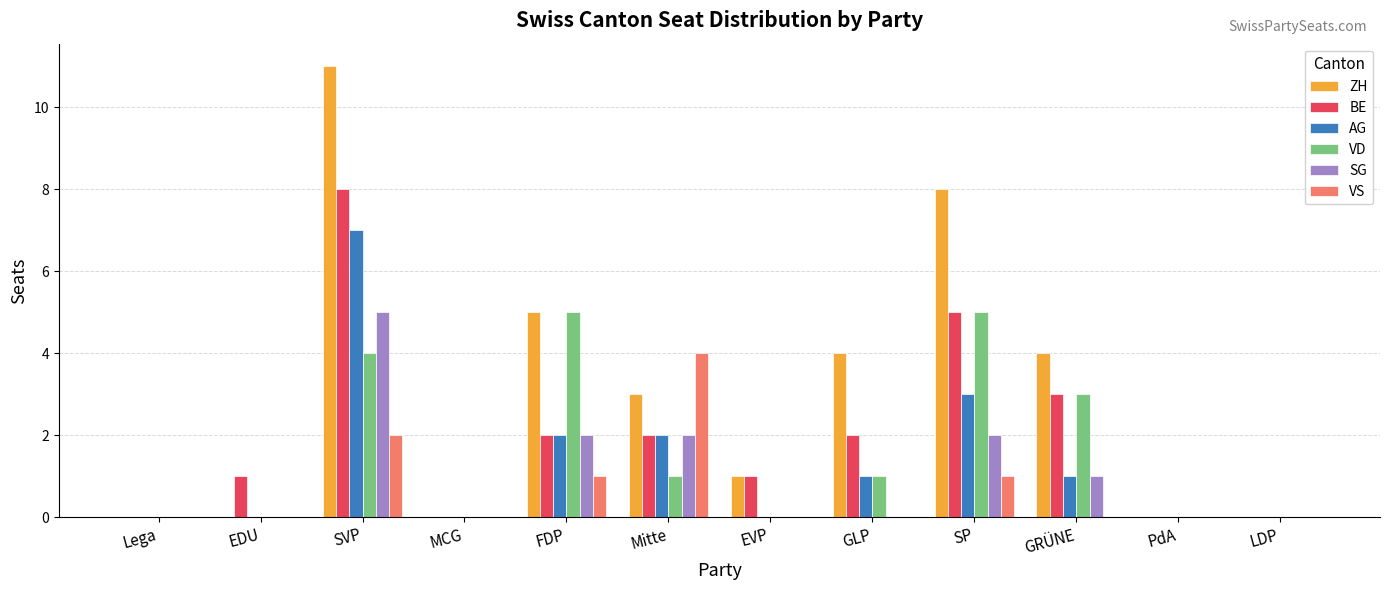

Reading left to right, extract all data points from this chart.

ZH: Lega=0	EDU=0	SVP=11	MCG=0	FDP=5	Mitte=3	EVP=1	GLP=4	SP=8	GRÜNE=4	PdA=0	LDP=0
BE: Lega=0	EDU=1	SVP=8	MCG=0	FDP=2	Mitte=2	EVP=1	GLP=2	SP=5	GRÜNE=3	PdA=0	LDP=0
AG: Lega=0	EDU=0	SVP=7	MCG=0	FDP=2	Mitte=2	EVP=0	GLP=1	SP=3	GRÜNE=1	PdA=0	LDP=0
VD: Lega=0	EDU=0	SVP=4	MCG=0	FDP=5	Mitte=1	EVP=0	GLP=1	SP=5	GRÜNE=3	PdA=0	LDP=0
SG: Lega=0	EDU=0	SVP=5	MCG=0	FDP=2	Mitte=2	EVP=0	GLP=0	SP=2	GRÜNE=1	PdA=0	LDP=0
VS: Lega=0	EDU=0	SVP=2	MCG=0	FDP=1	Mitte=4	EVP=0	GLP=0	SP=1	GRÜNE=0	PdA=0	LDP=0